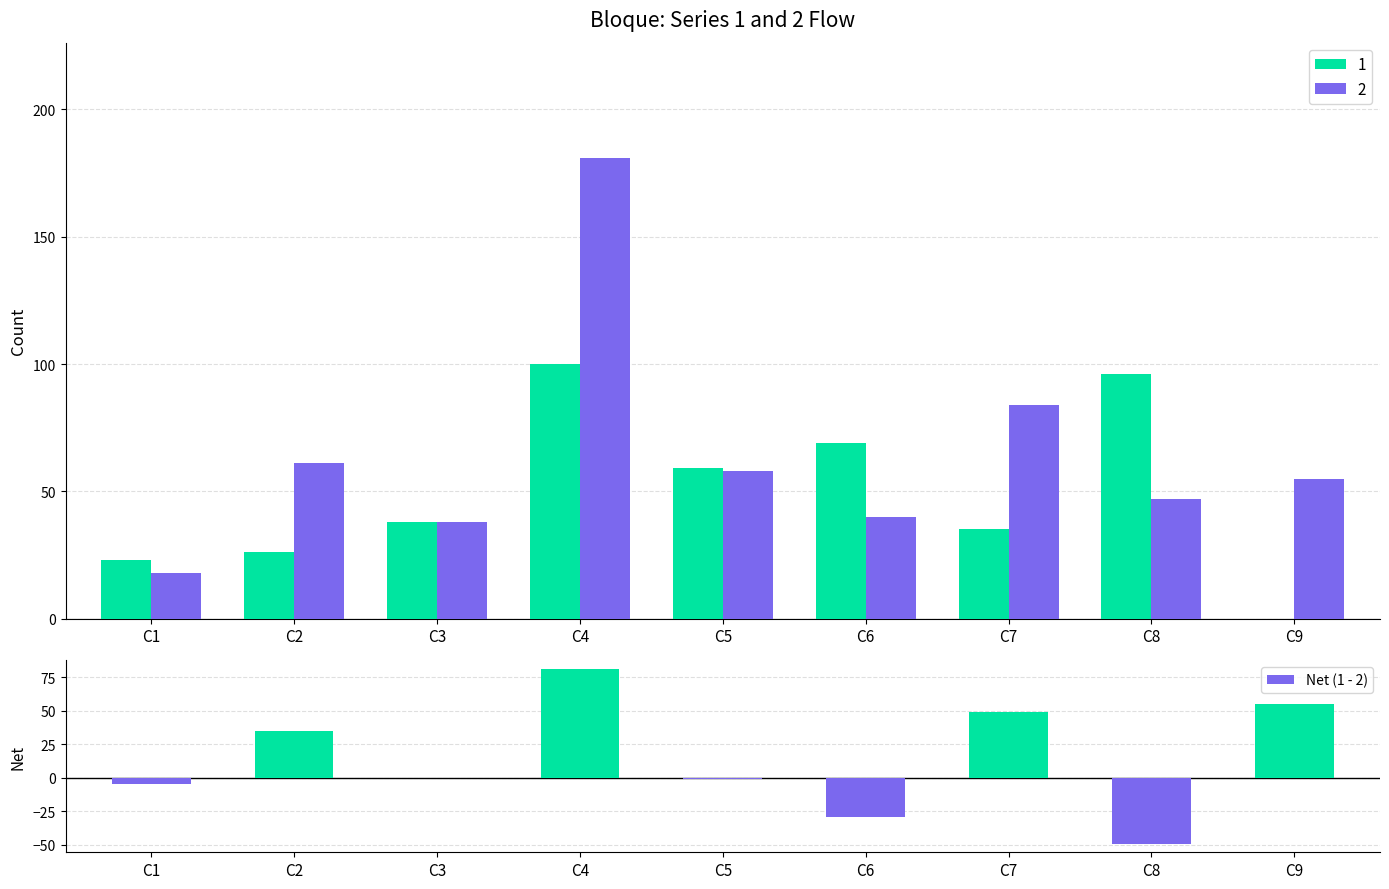

List the labels in order of value, smallest first.

C8, C6, C1, C5, C3, C2, C7, C9, C4